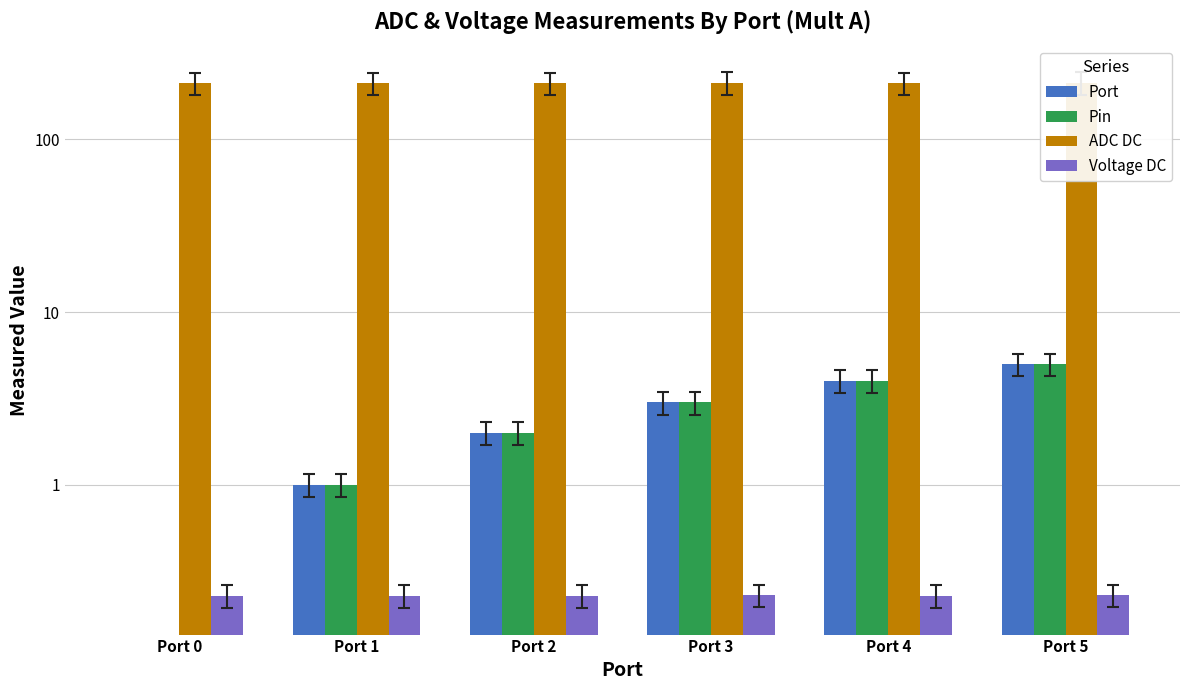

Between Port 0 and Port 3, which series saw the biggest shift?

Port